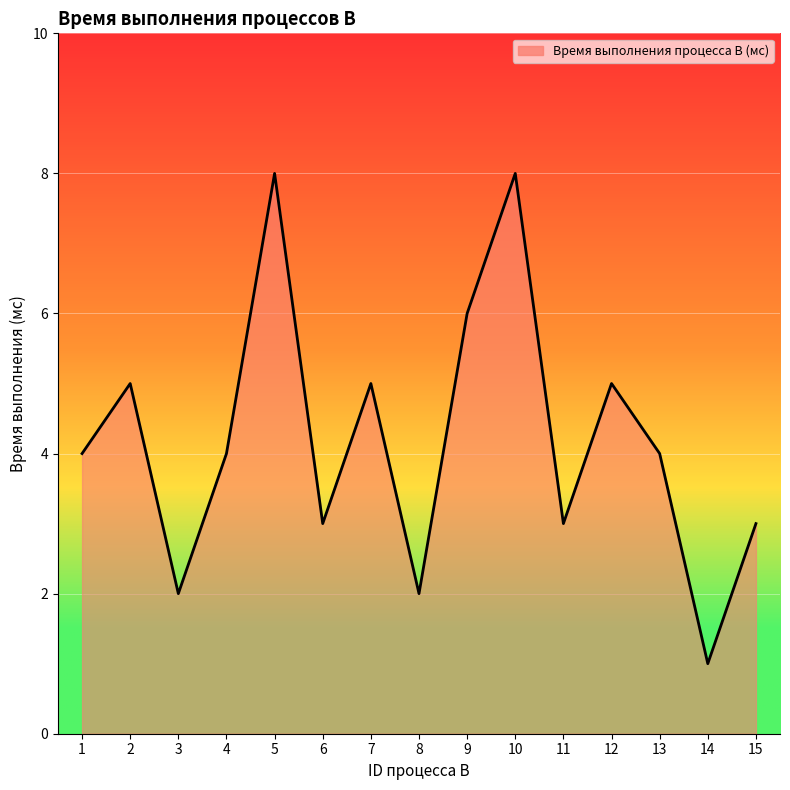

What is the ratio of the value at 12 to the value at 10?

0.6